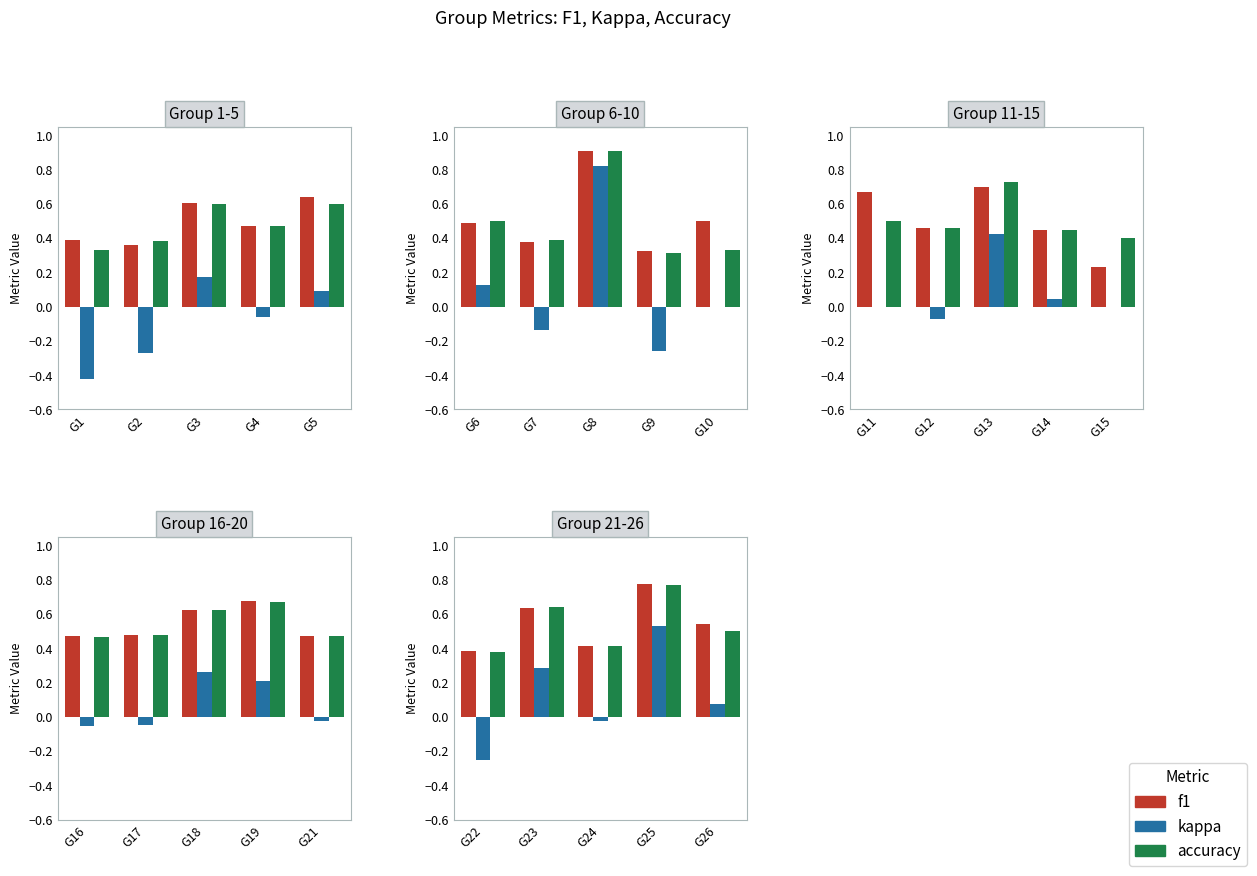

Which label corresponds to the smallest value in the chart?

G22